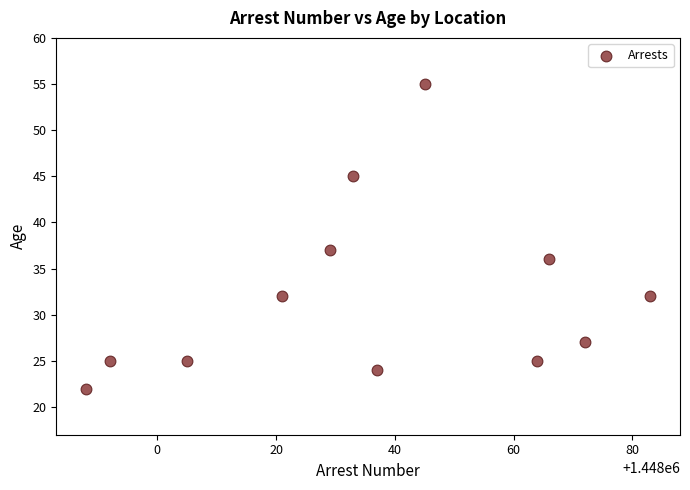

What is the average Y value?

32